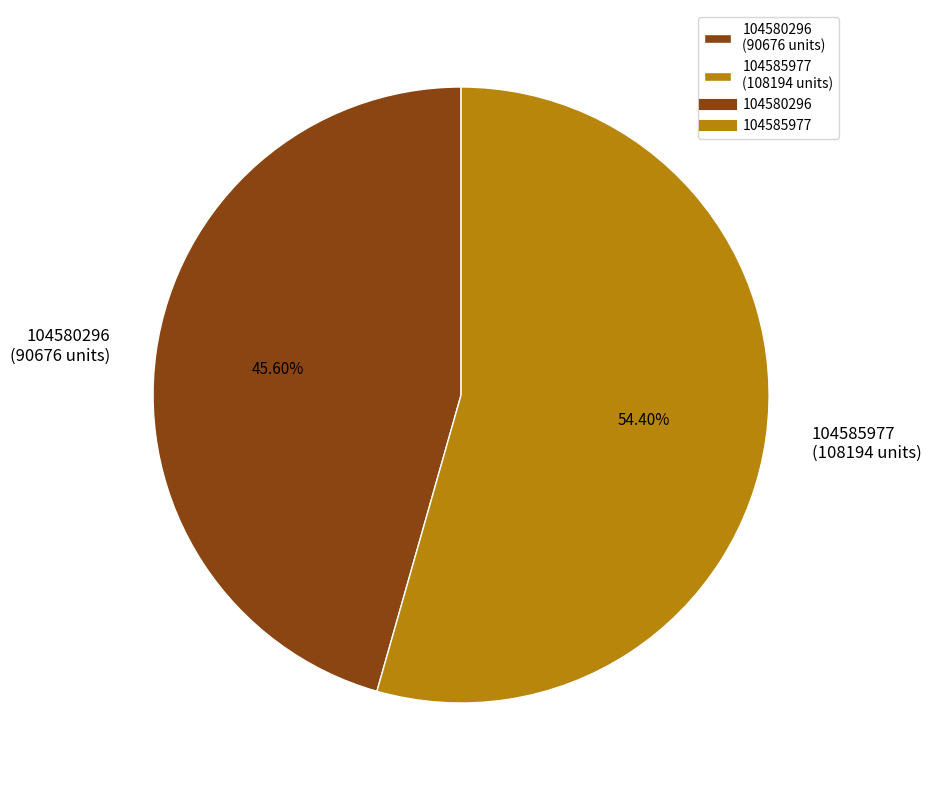

Which category accounts for the majority?

104585977